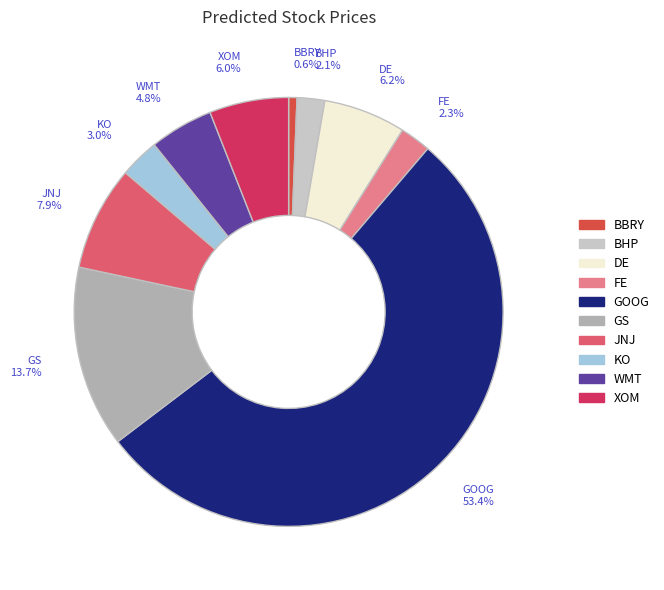

What percentage is the GOOG slice, to the nearest percent?

53%